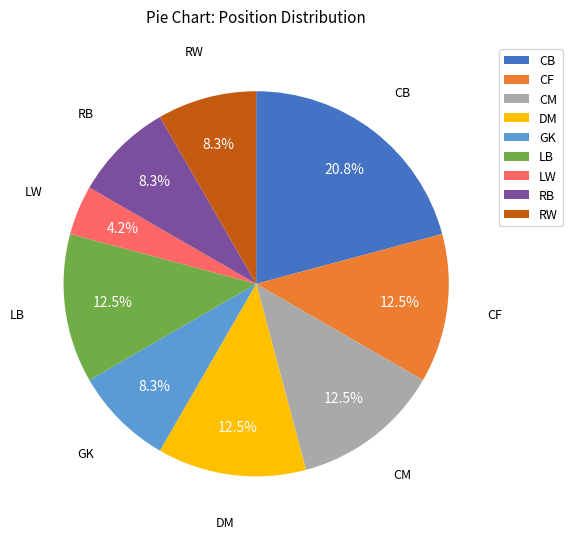

Is the sum of CF and LB greater than half?

No